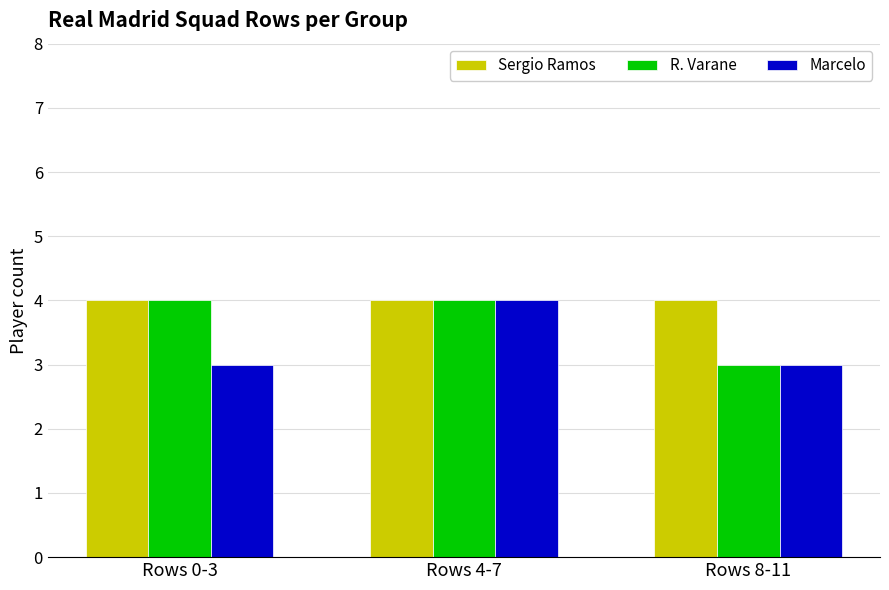

Reading left to right, extract all data points from this chart.

Sergio Ramos: 4	4	4
R. Varane: 4	4	3
Marcelo: 3	4	3